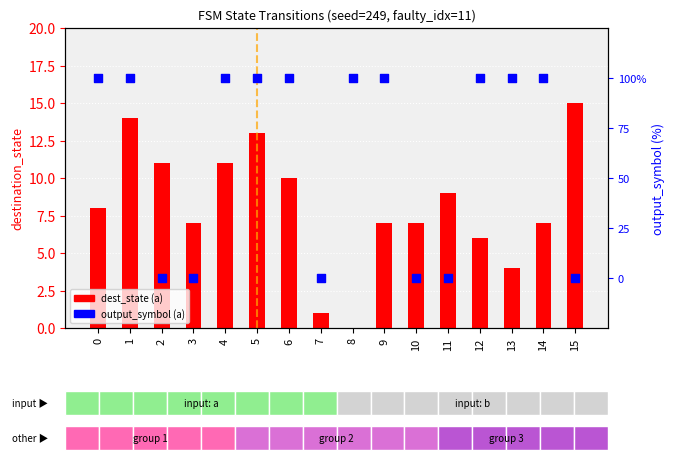

Which series has the widest spread of Y values?

output_symbol (a)